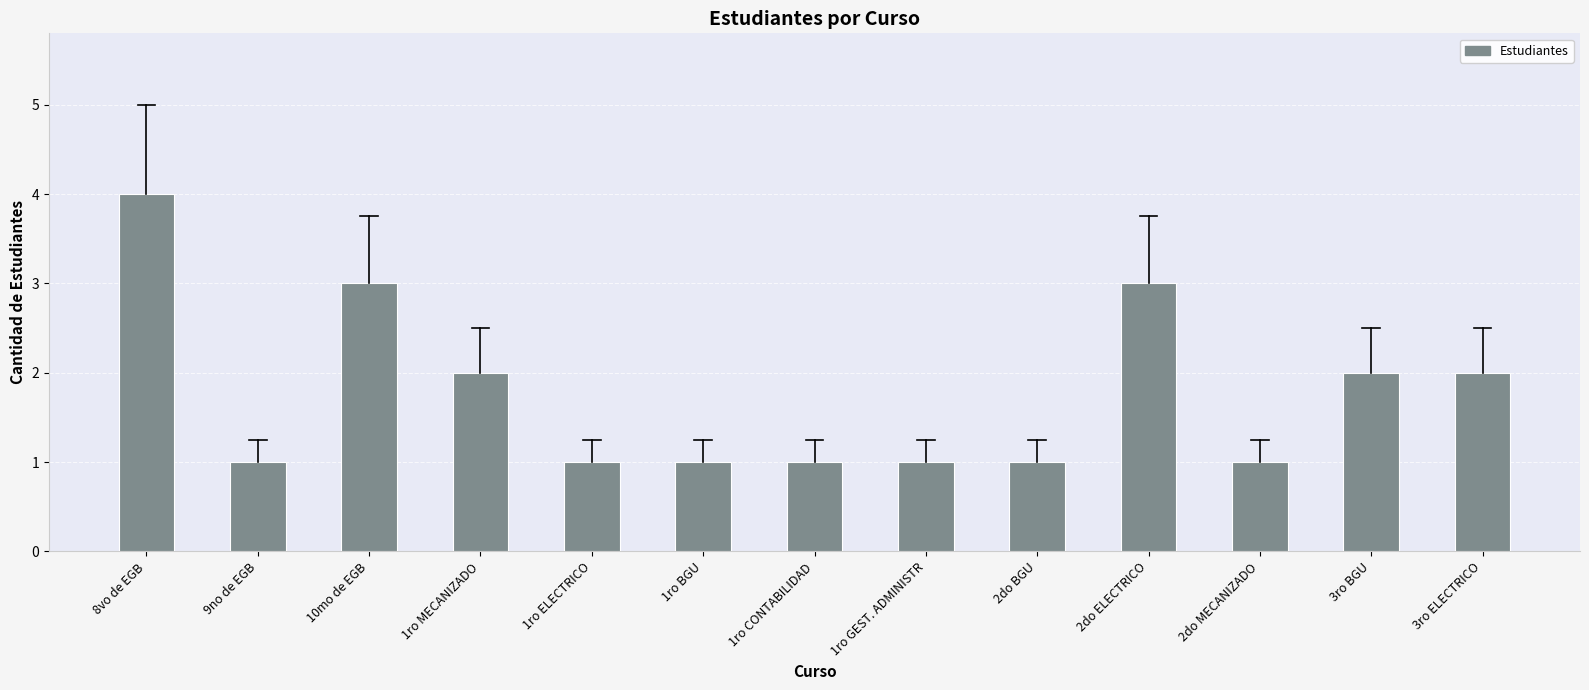

Between 8vo de EGB and 1ro GEST. ADMINISTR, which is larger?

8vo de EGB